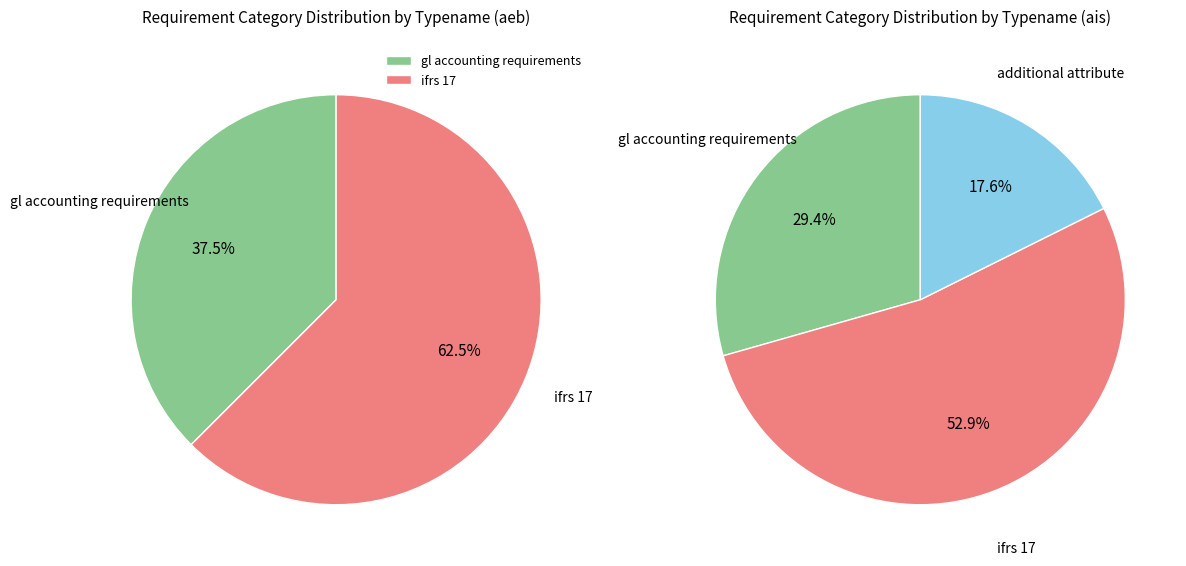

To the nearest percent, what is the average slice percentage?

33%